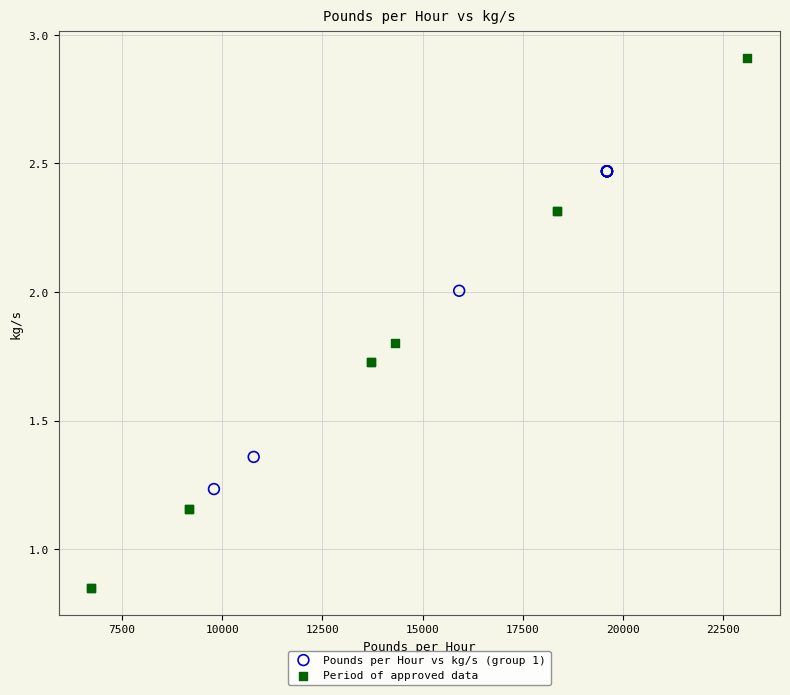

Which series contains the lowest Y value?

Period of approved data